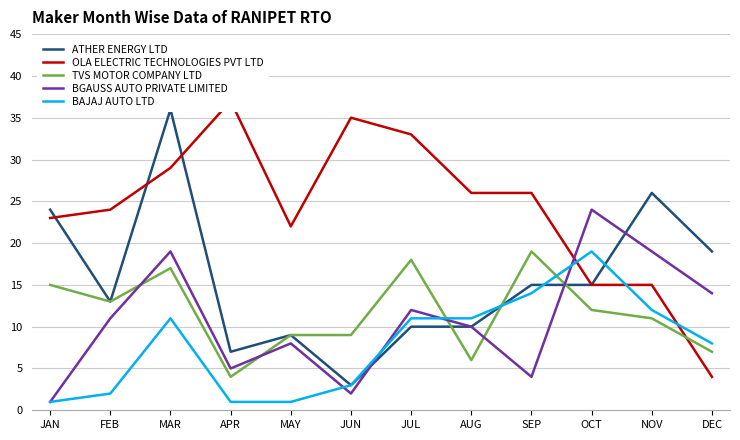

What is the label of the 5th point from the right?

AUG